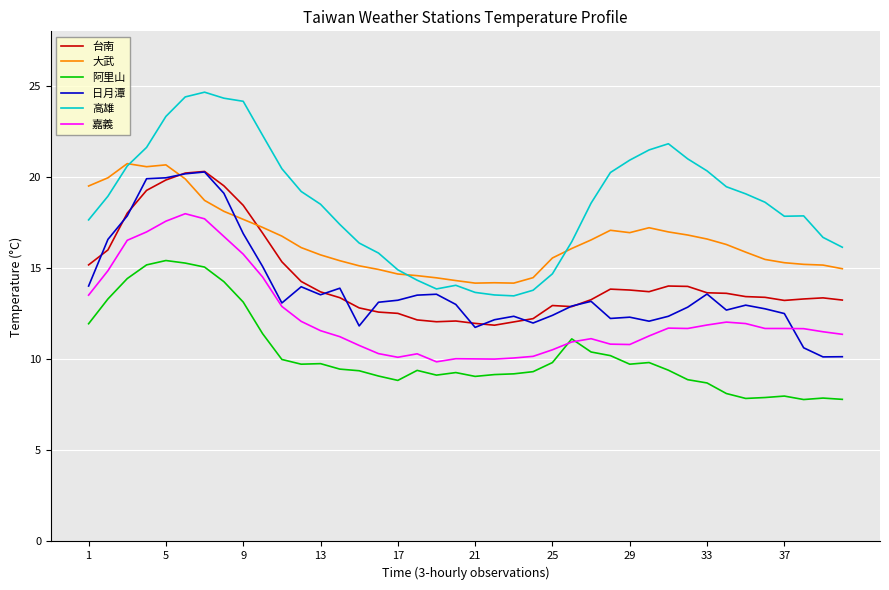

What is the smallest value displayed?

7.8